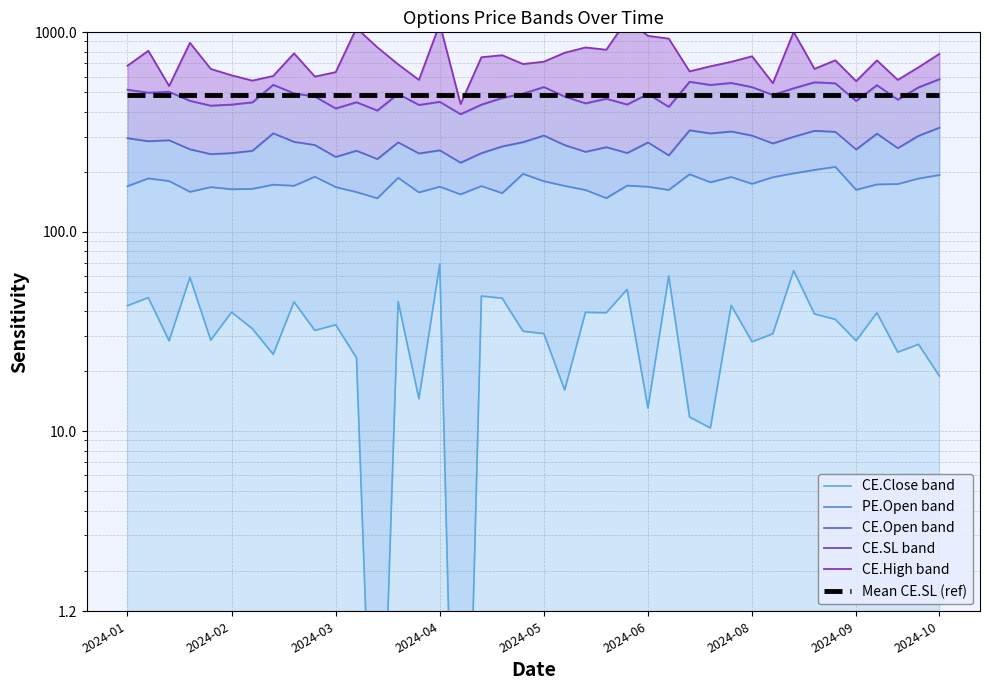

True or false: CE.Open band and CE.Close band intersect in this chart.

False